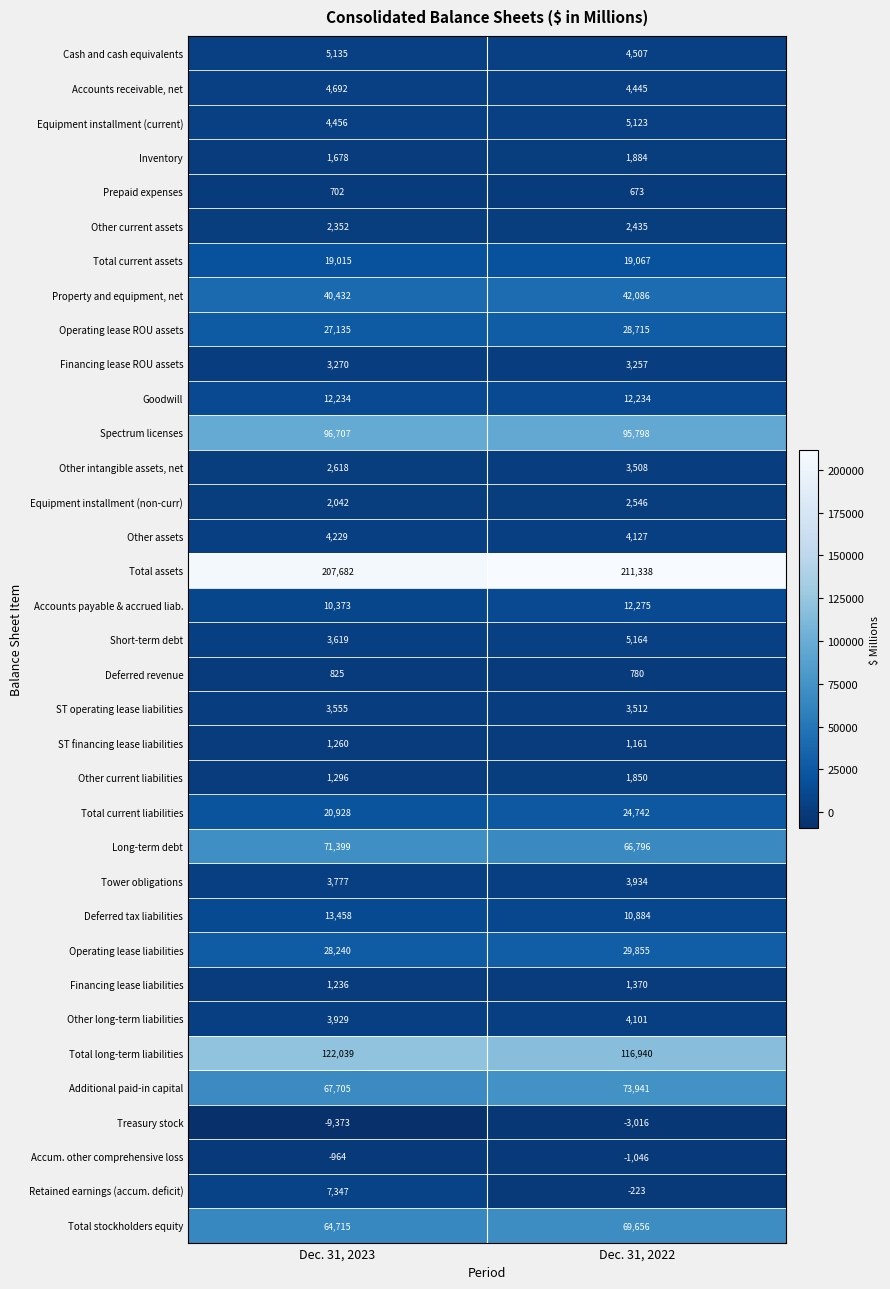

How many distinct data groups are displayed?

35